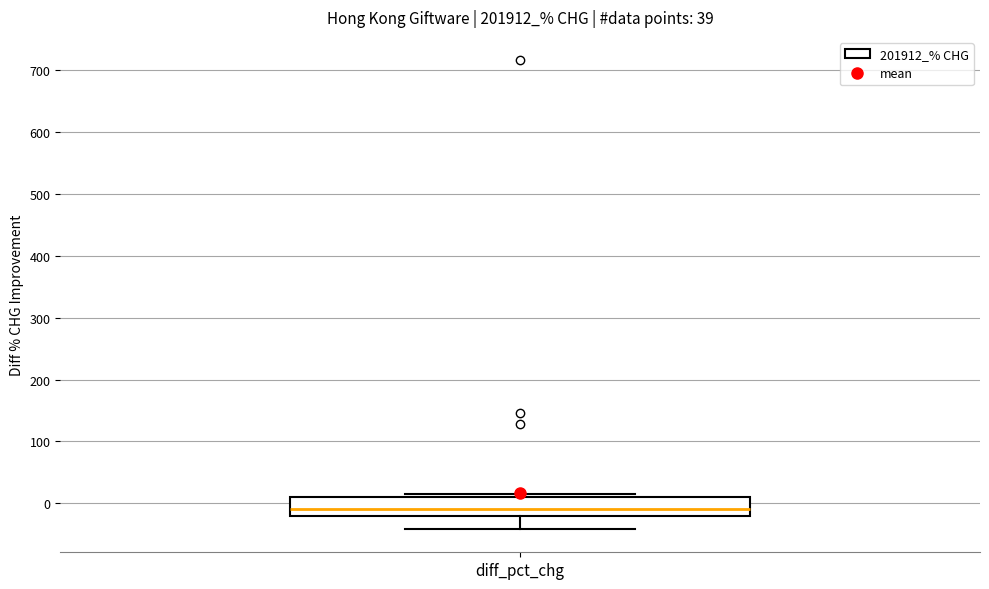

Where does the lower whisker of the box for diff_pct_chg end on the y-axis? The values are not printed on the chart, so give them approximately, as read against the axis.

-40